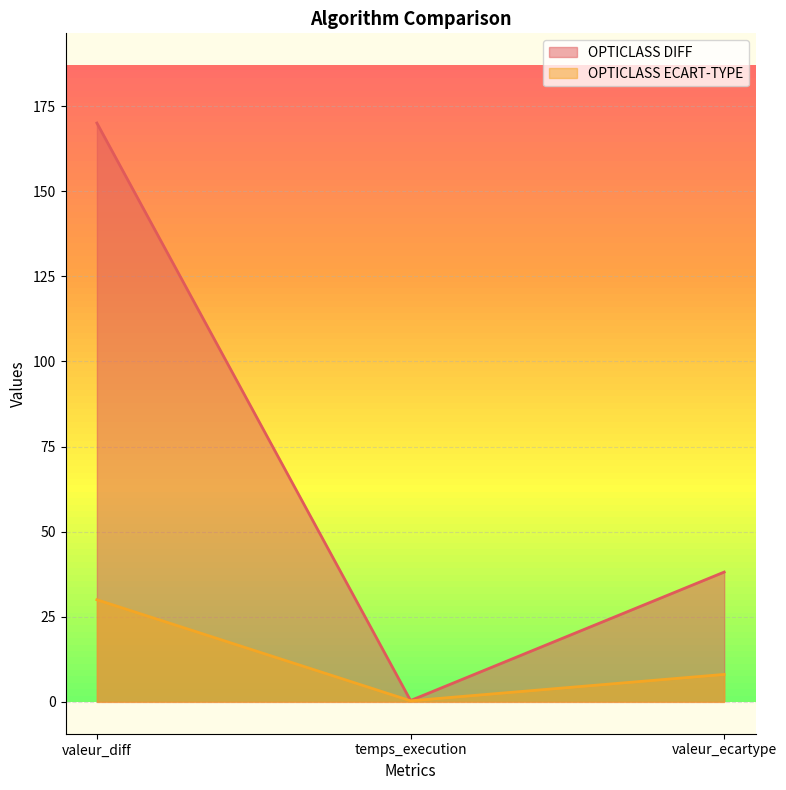

What is the label of the 3rd point from the left?

valeur_ecartype